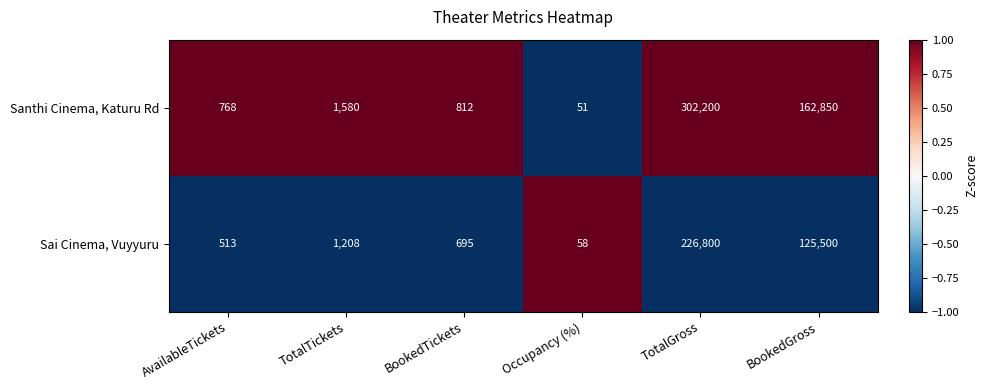

What is the sum of the Sai Cinema, Vuyyuru values at TotalTickets and TotalGross?

228008